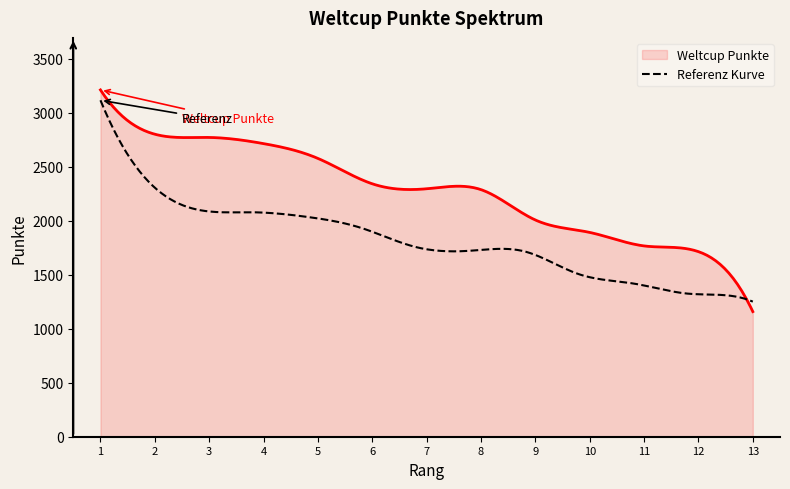

How many lines are shown in the chart?

2